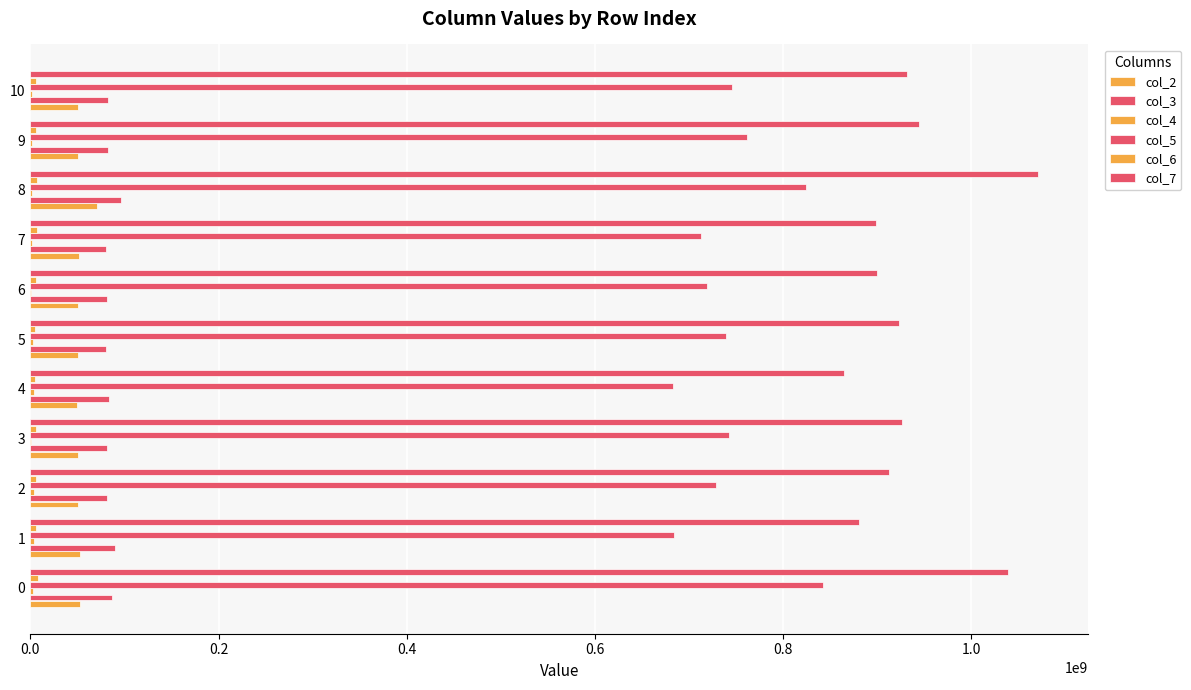

Which series has the largest total across all categories?

col_7